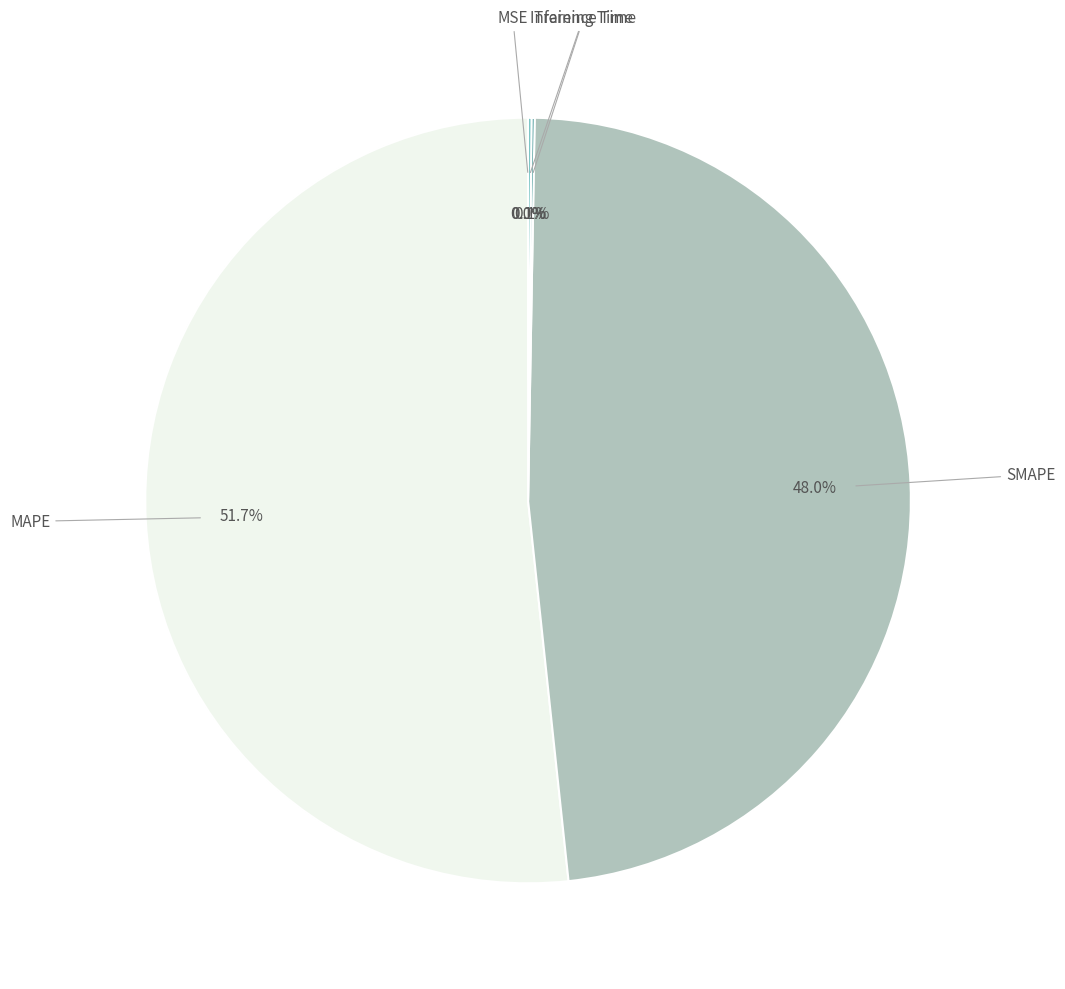

What is the majority slice?

MAPE